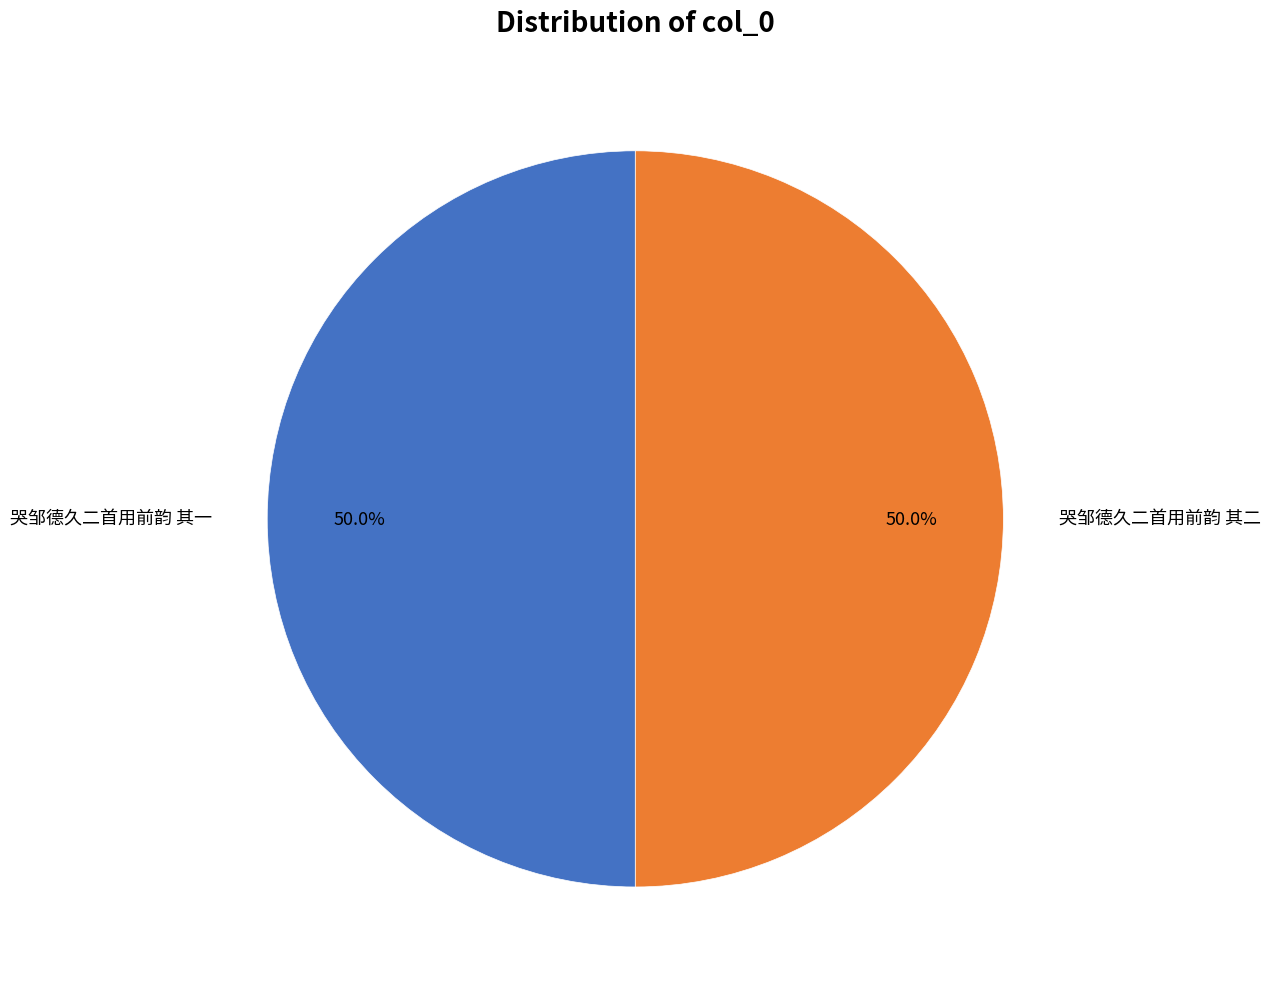

Count the number of slices in the pie.

2